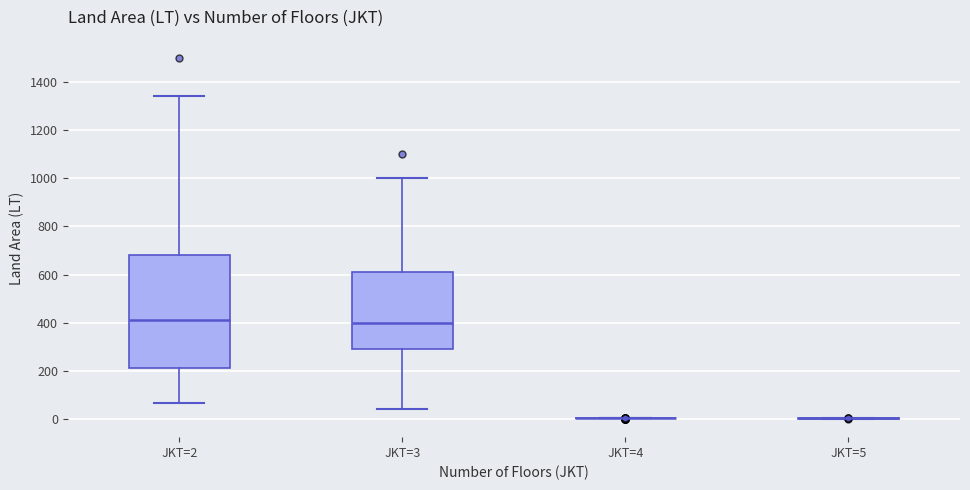

Reading left to right, transcribe this box plot: for each box, give where its median line is, the range the box spans, and where its two whiskers end, as read against the y-axis. The values are not printed on the chart, so give them approximately, as read against the axis.

JKT=2: median 420, box 220 to 680, whiskers 60 to 1340
JKT=3: median 400, box 300 to 620, whiskers 40 to 1000
JKT=4: box collapsed to a line at 0, whiskers 0 to 0
JKT=5: box collapsed to a line at 0, whiskers 0 to 0